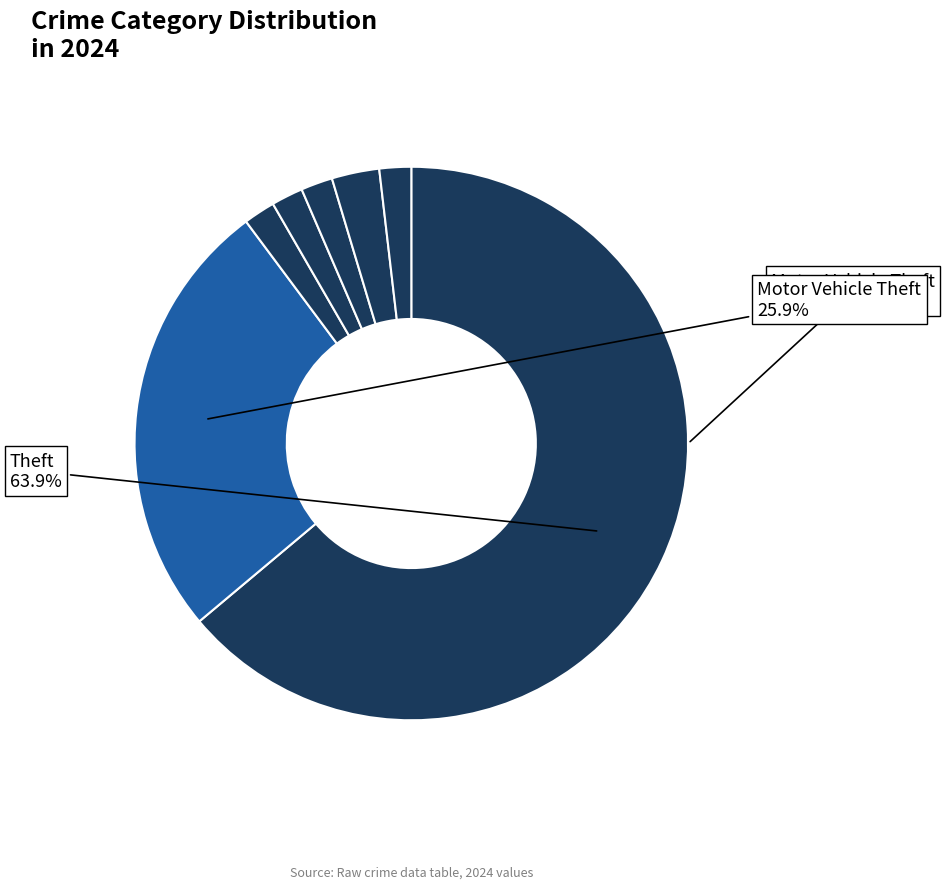

What percentage is the Motor Vehicle Theft slice, to the nearest percent?

26%